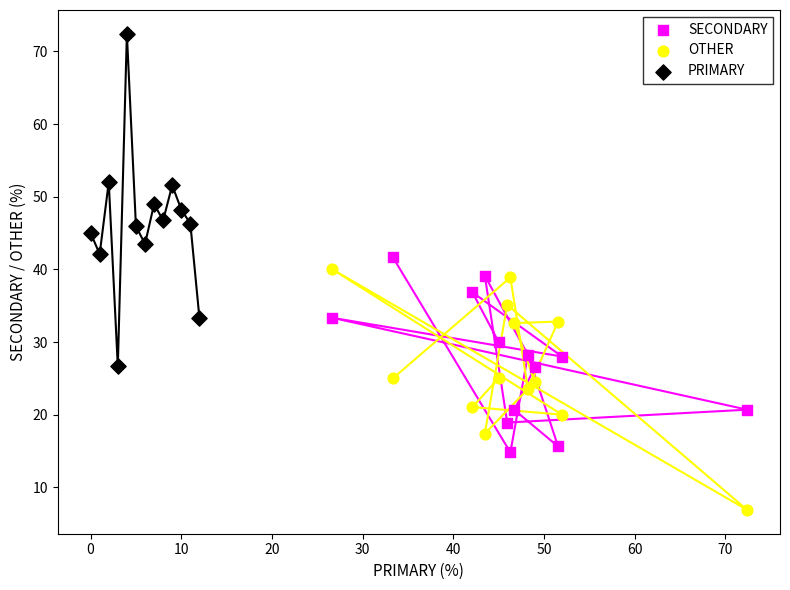

Which series has the largest Y range (max minus min)?

PRIMARY